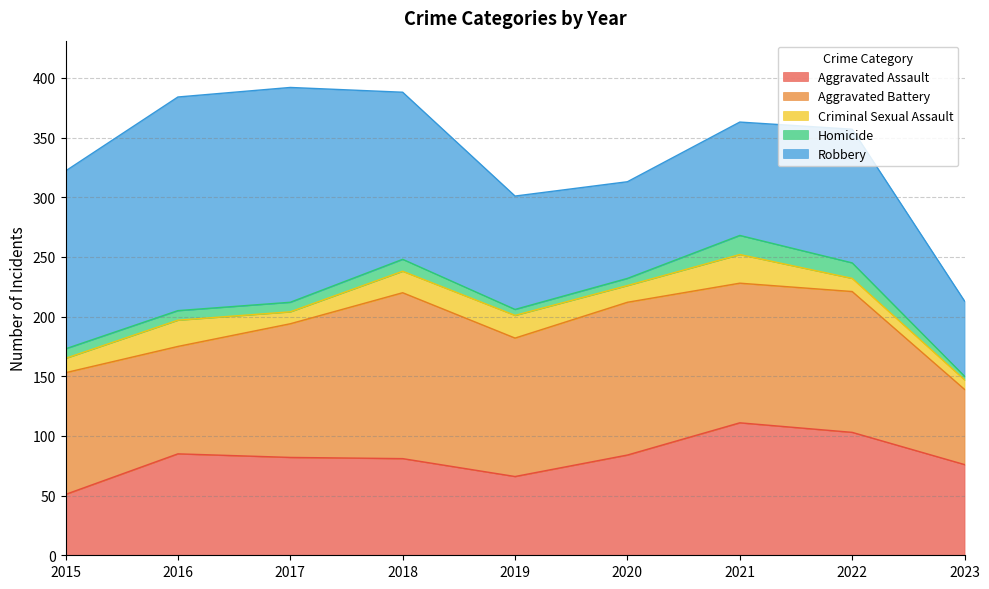

Does the chart have visible grid lines?

Yes